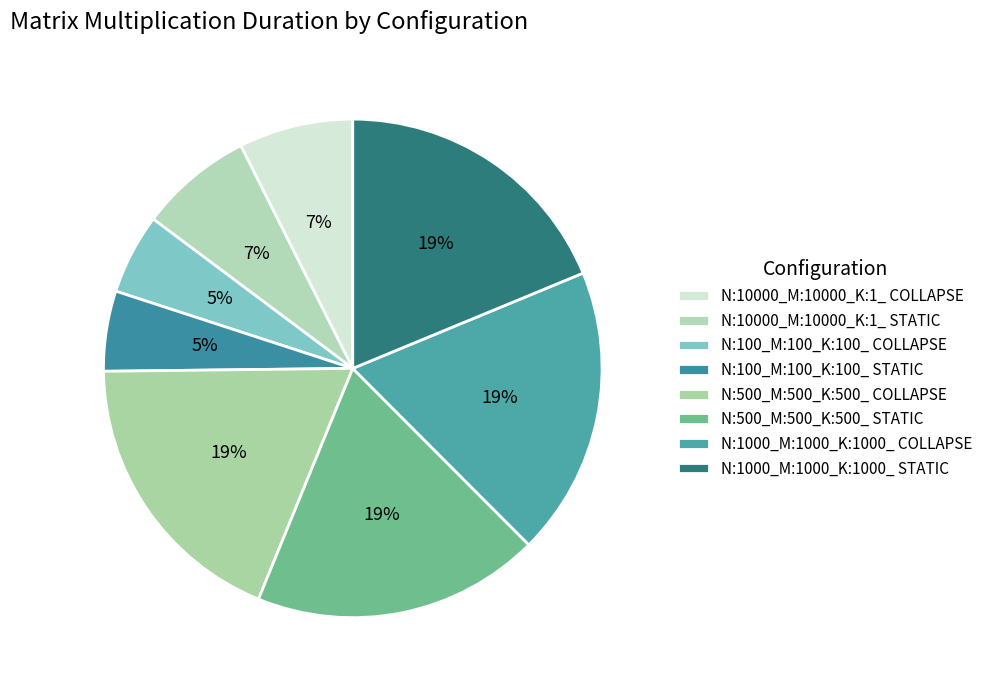

How much of the chart is everything except N:1000_M:1000_K:1000_ STATIC?

81.2%